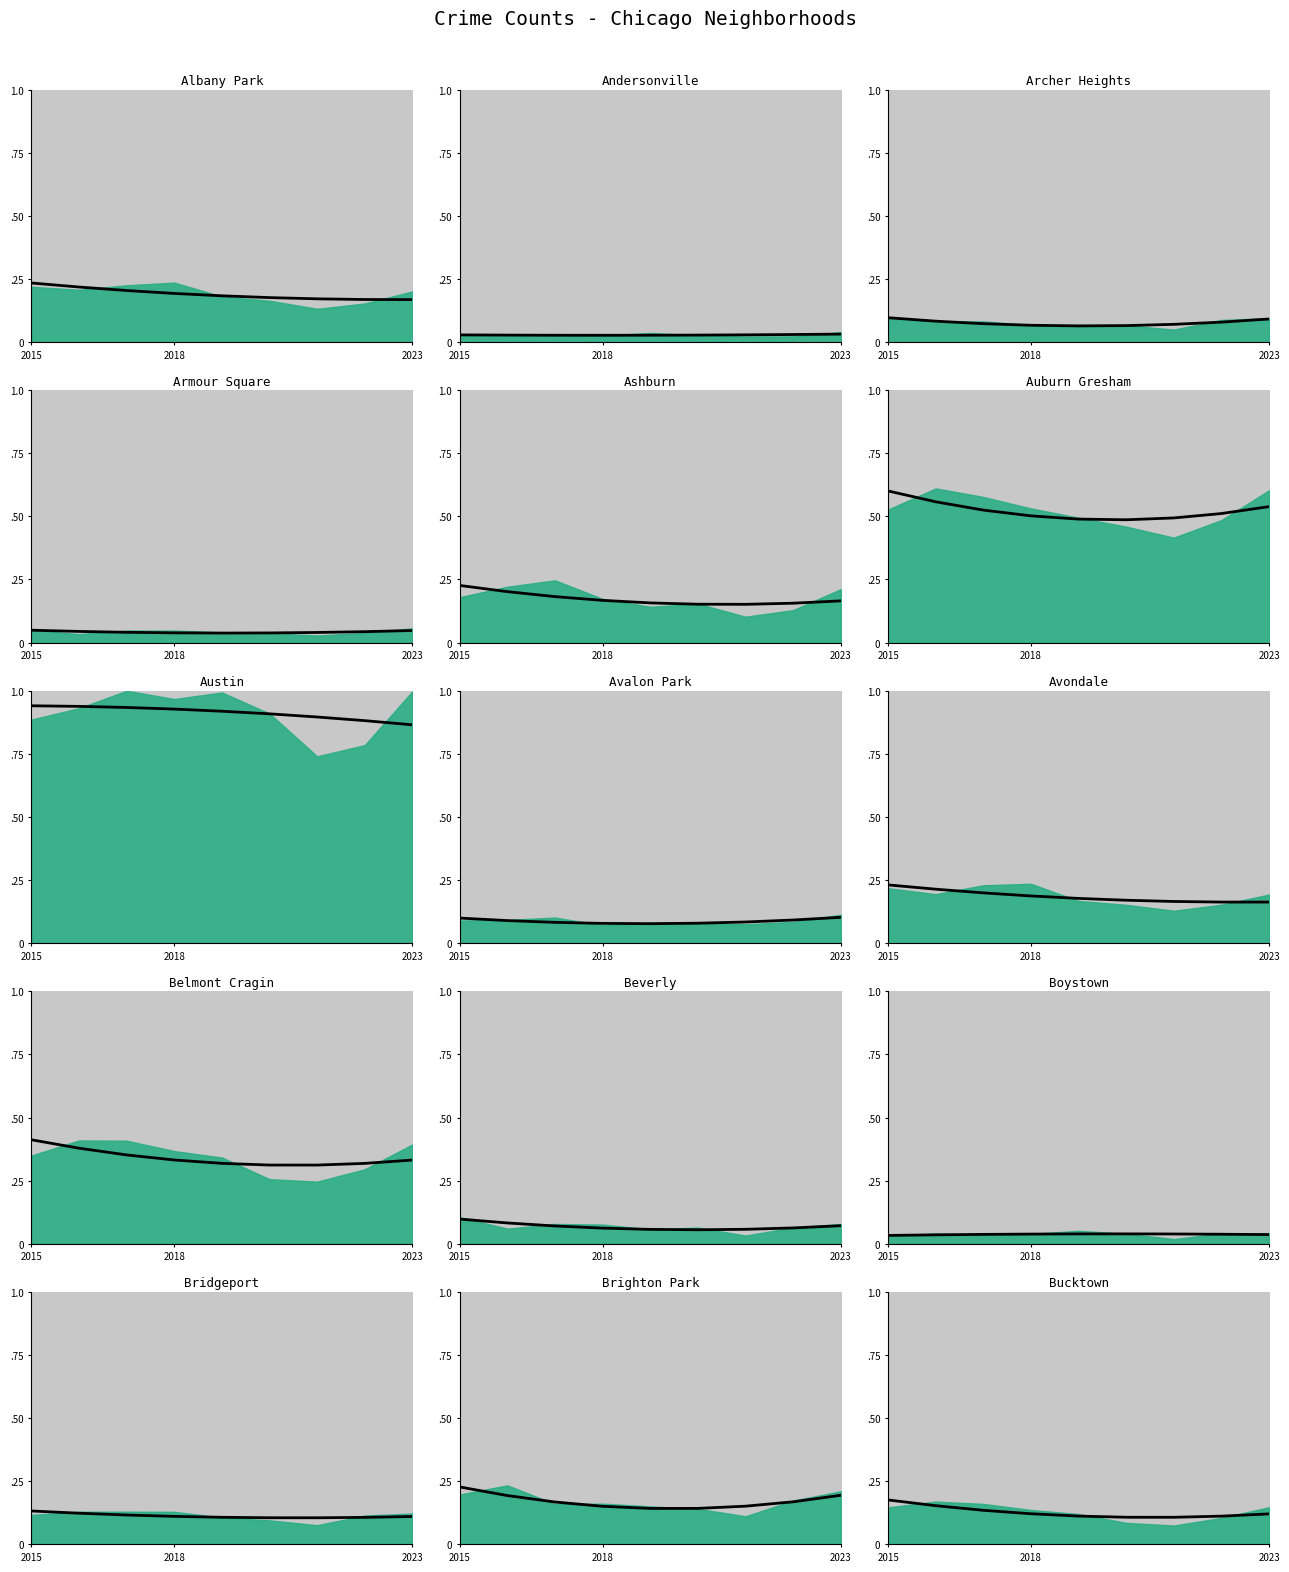

How many points are lower than both their immediate neighbors (excluding endpoints)?

1